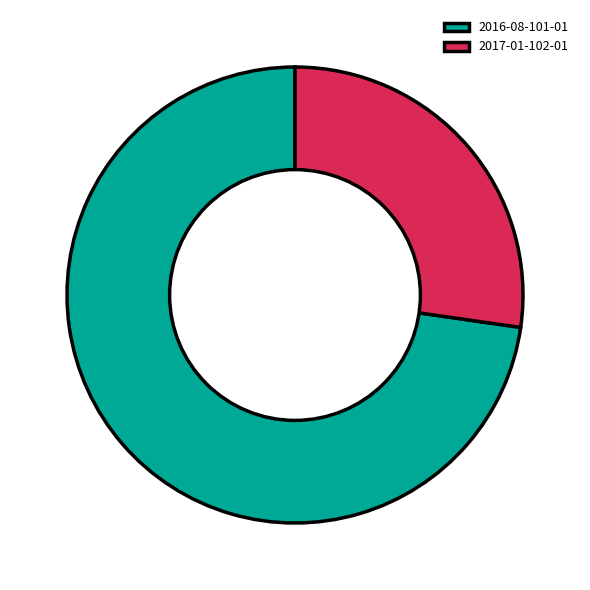

Which slice represents more than half of the pie?

2016-08-101-01